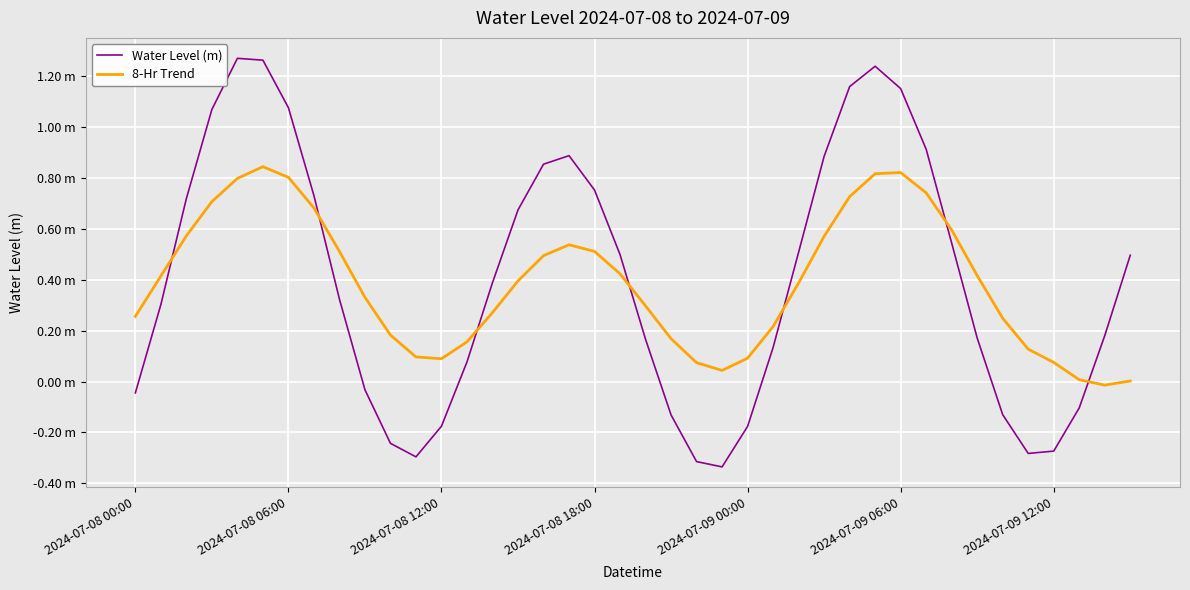

Is this an area chart (filled region under the line)?

No